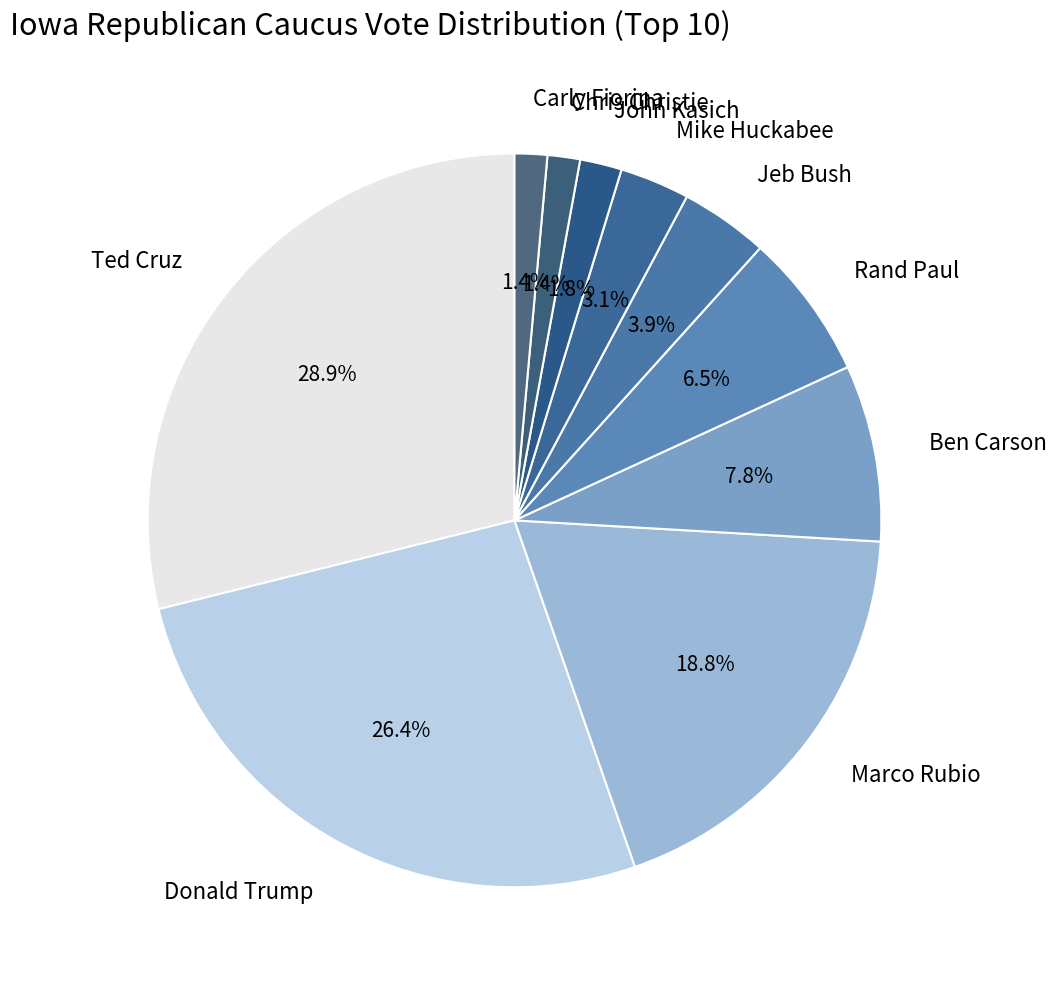

Is it true that Marco Rubio is 19% of the pie?

True